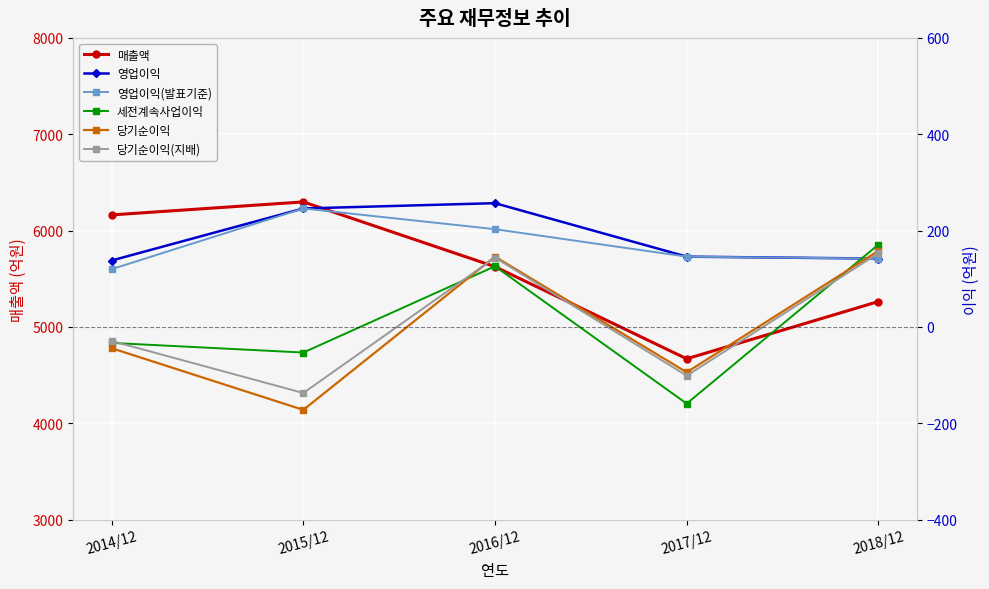

Which series has the widest spread of values?

매출액